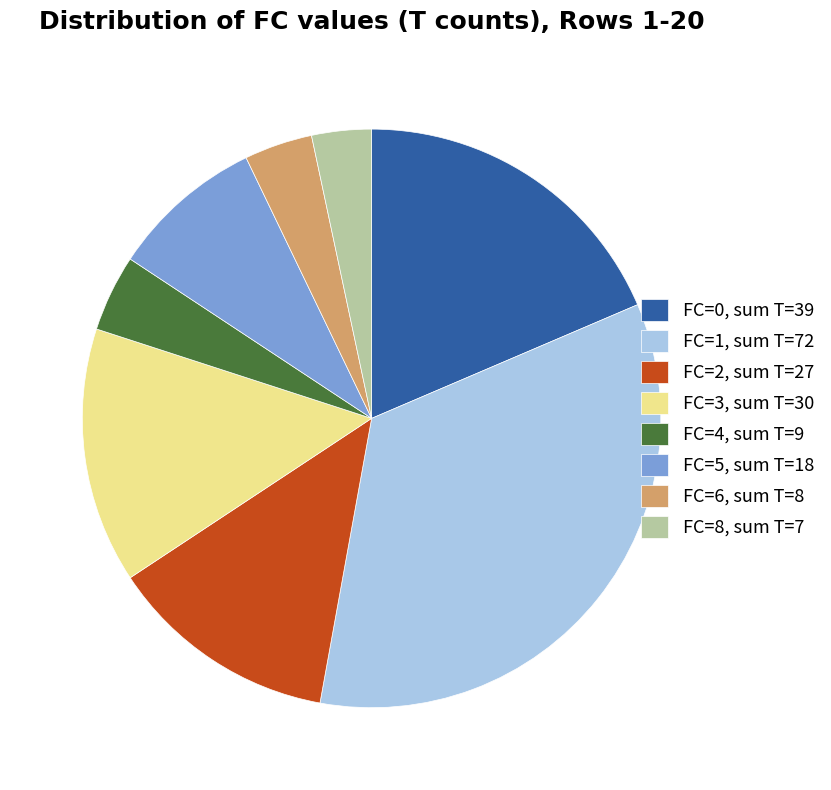

Rank the categories by value from highest to lowest.

FC=1, sum T=72, FC=0, sum T=39, FC=3, sum T=30, FC=2, sum T=27, FC=5, sum T=18, FC=4, sum T=9, FC=6, sum T=8, FC=8, sum T=7